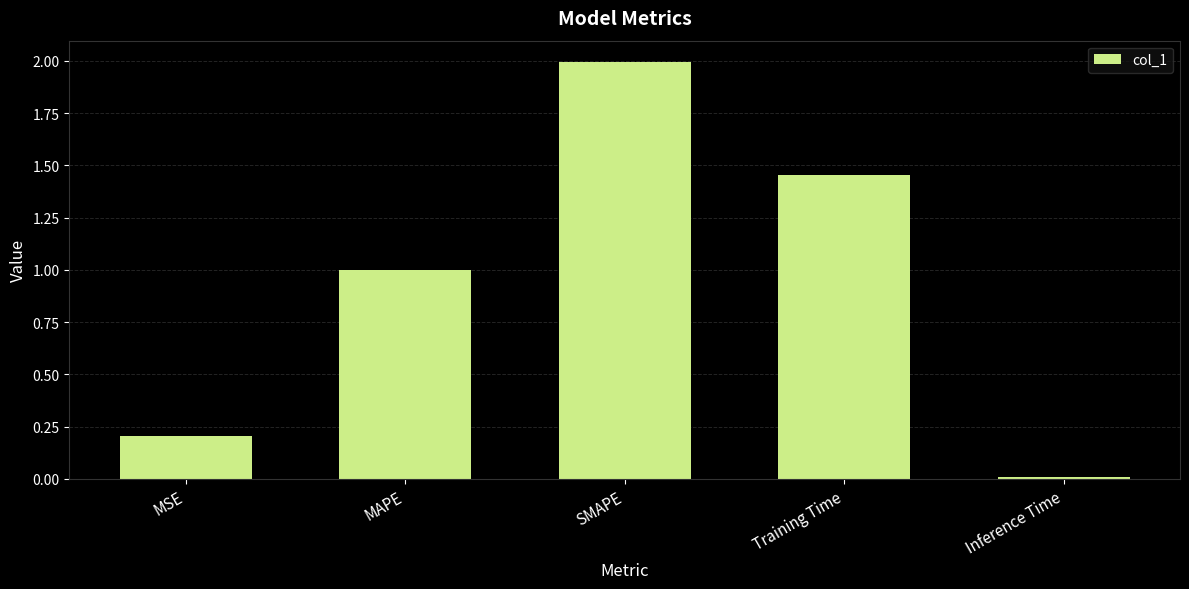

What is the label of the 4th bar from the right?

MAPE